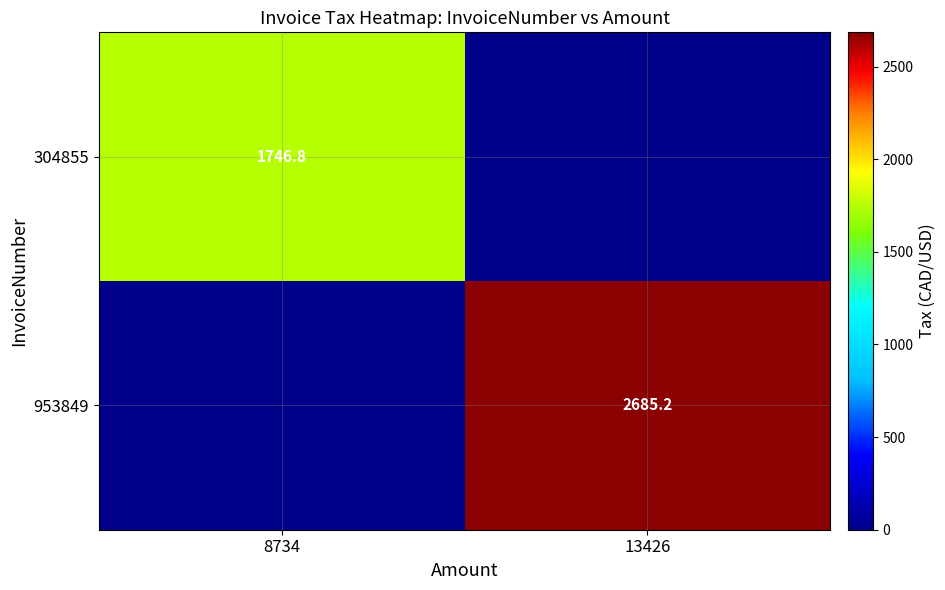

The 304855 series shows 550.7 at 8734. True or false?

False